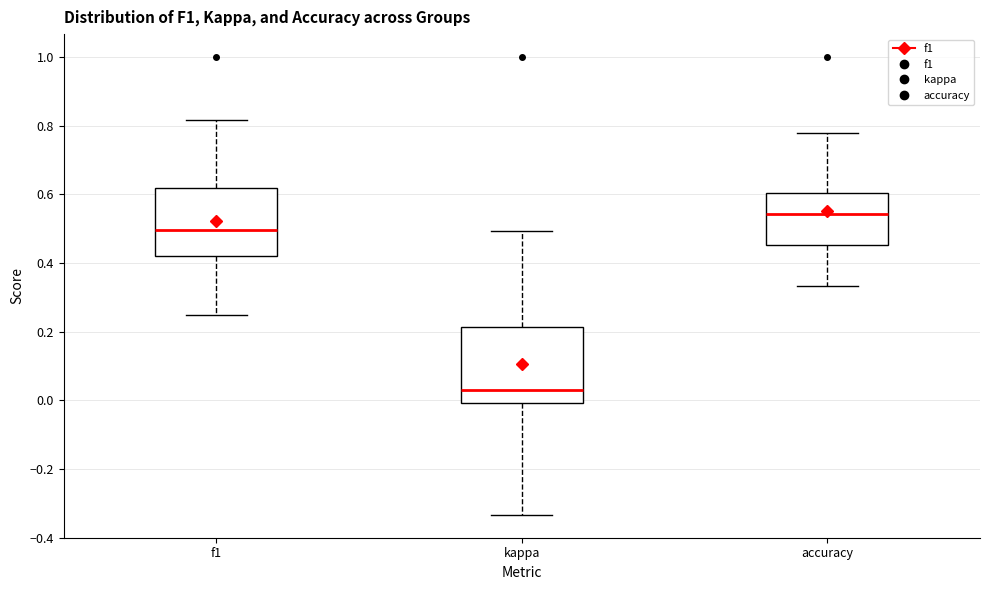

Reading left to right, transcribe this box plot: for each box, give where its median line is, the range the box spans, and where its two whiskers end, as read against the y-axis. The values are not printed on the chart, so give them approximately, as read against the axis.

f1: median 0.50, box 0.42 to 0.62, whiskers 0.26 to 0.82
kappa: median 0.04, box 0.00 to 0.22, whiskers -0.34 to 0.50
accuracy: median 0.54, box 0.46 to 0.60, whiskers 0.34 to 0.78